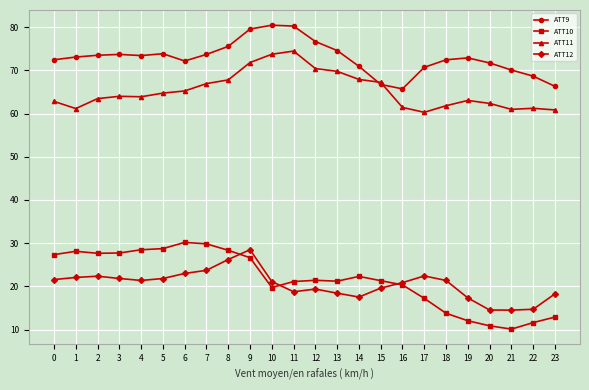

Rank the series at 23 from lowest to highest value.

ATT10, ATT12, ATT11, ATT9